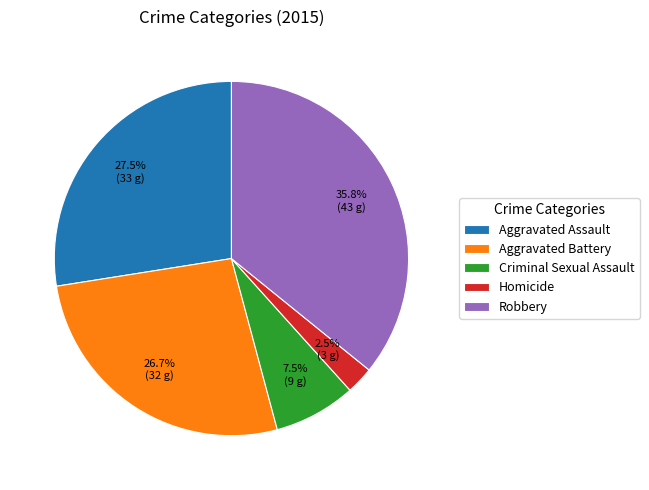

Which has a higher value, Criminal Sexual Assault or Aggravated Assault?

Aggravated Assault